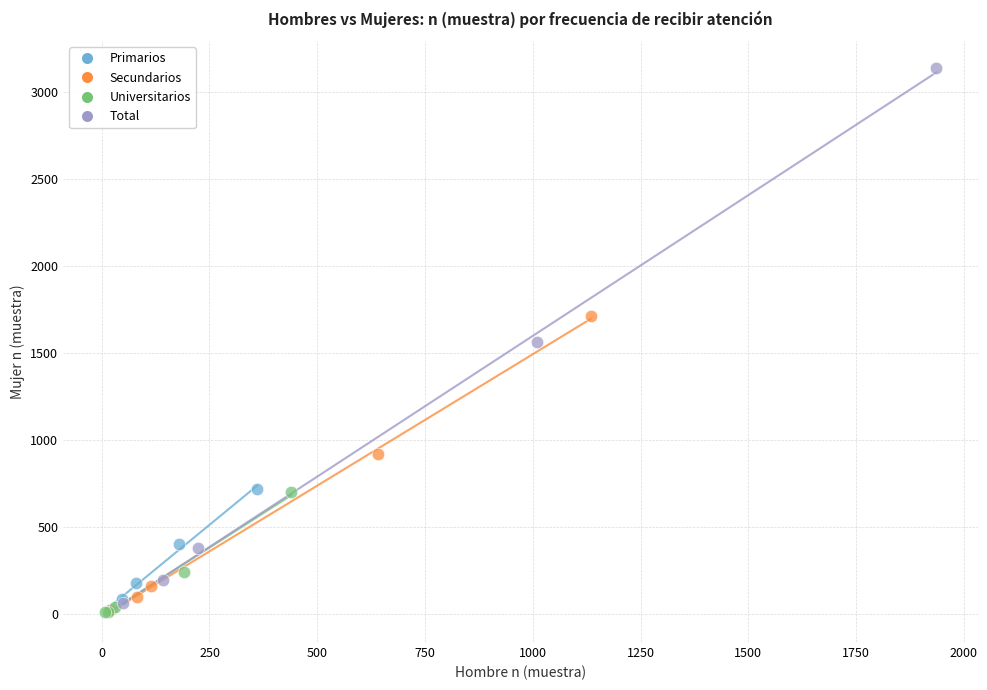

Which series has the largest Y range (max minus min)?

Total